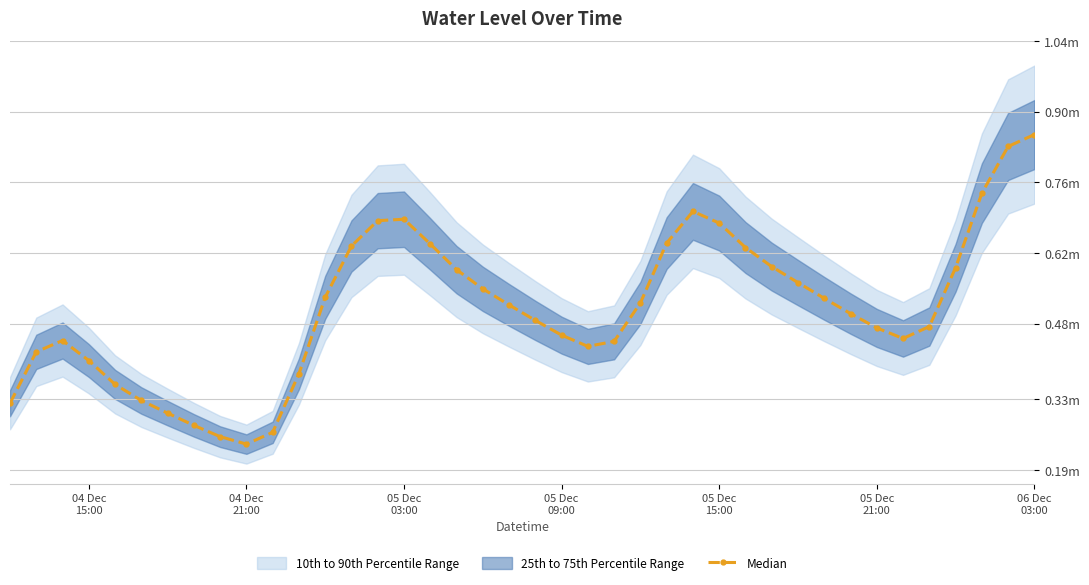

Where is the data nearest to the value 0?

04 Dec 21:00